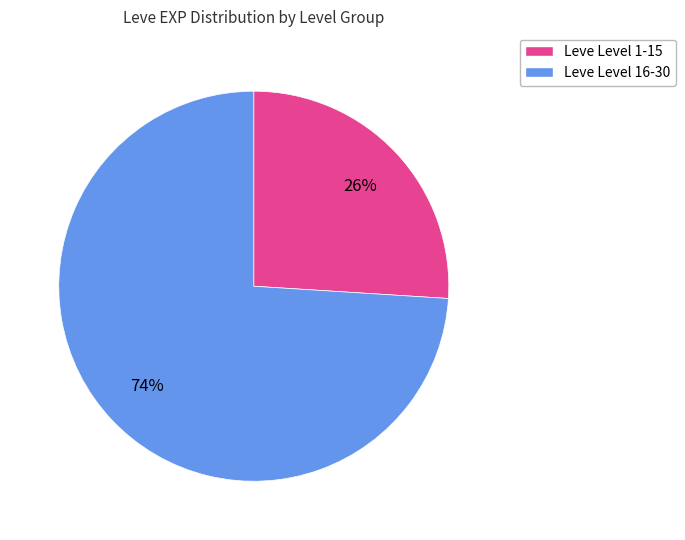

Is there a majority slice in this chart?

Yes